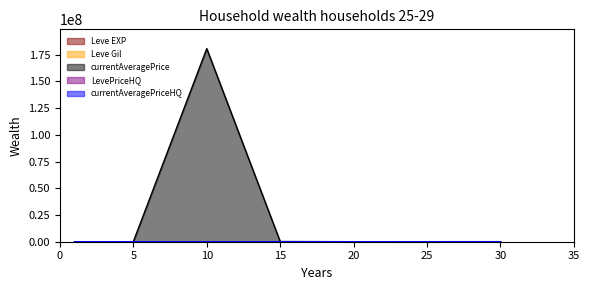

Is it true that currentAveragePriceHQ equals 13042 at 5?

False